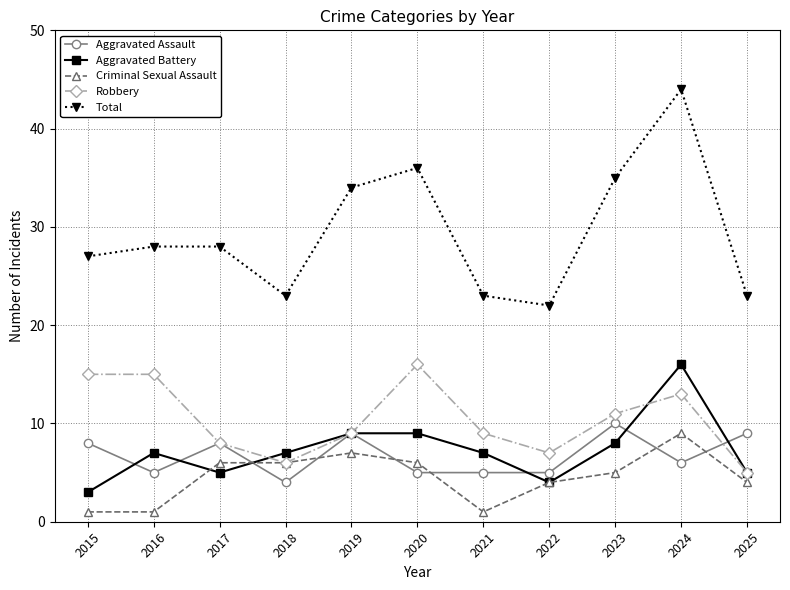

Between 2022 and 2023, which series saw the biggest shift?

Total